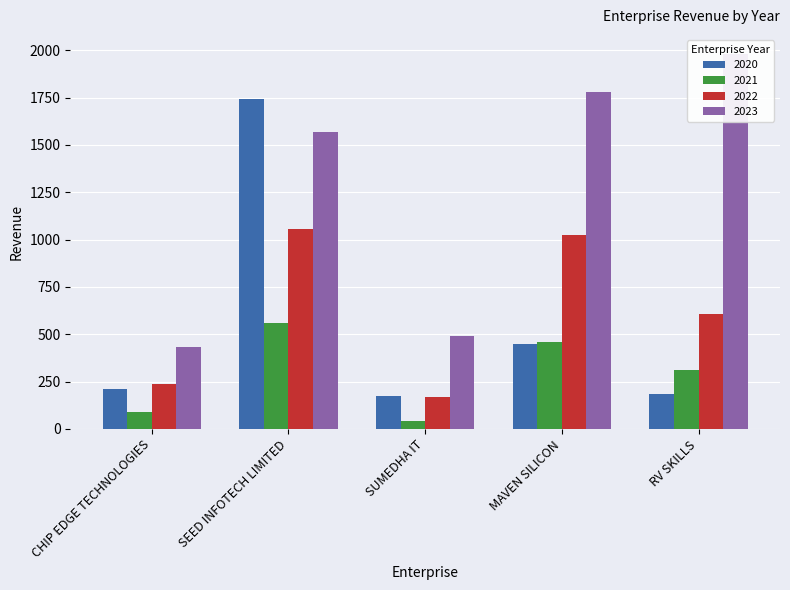

Reading right to left, what are all the values shown in this chart?

2020: 184.1	448.9	173.7	1740.6	212.2
2021: 311.6	458.6	42.3	558.5	86.8
2022: 604.5	1025.3	167.7	1056.6	237.7
2023: 1982.5	1781.8	489.4	1570.8	431.5